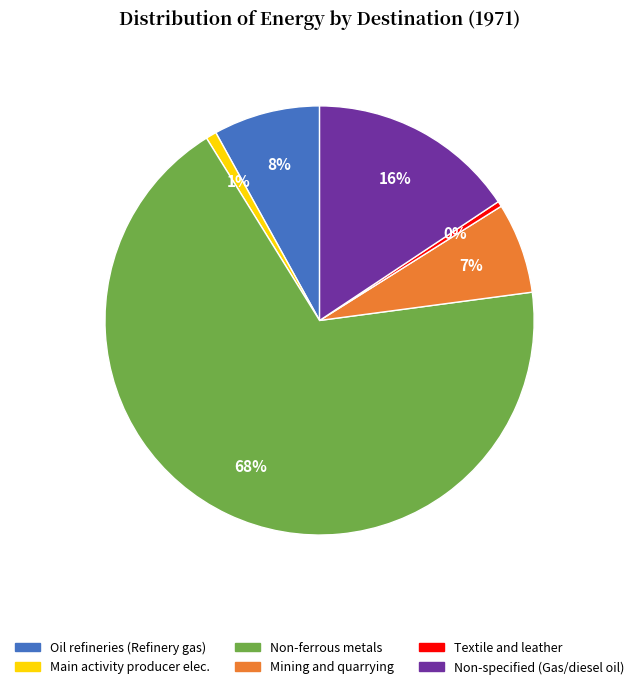

Does any single category account for the majority?

Yes